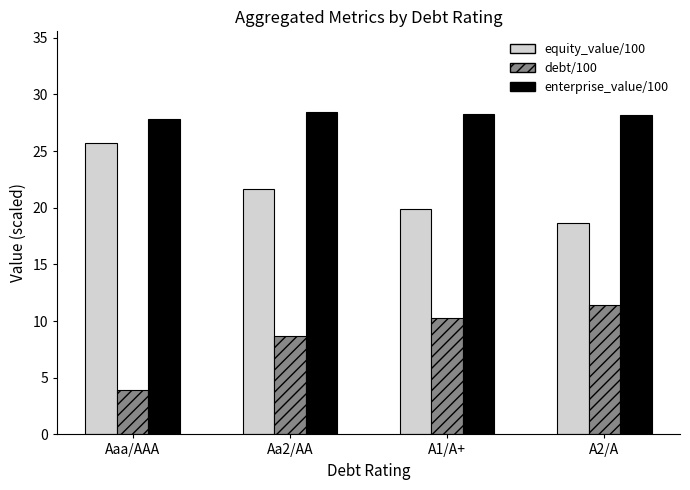

Read the enterprise_value/100 value at A2/A.

28.2